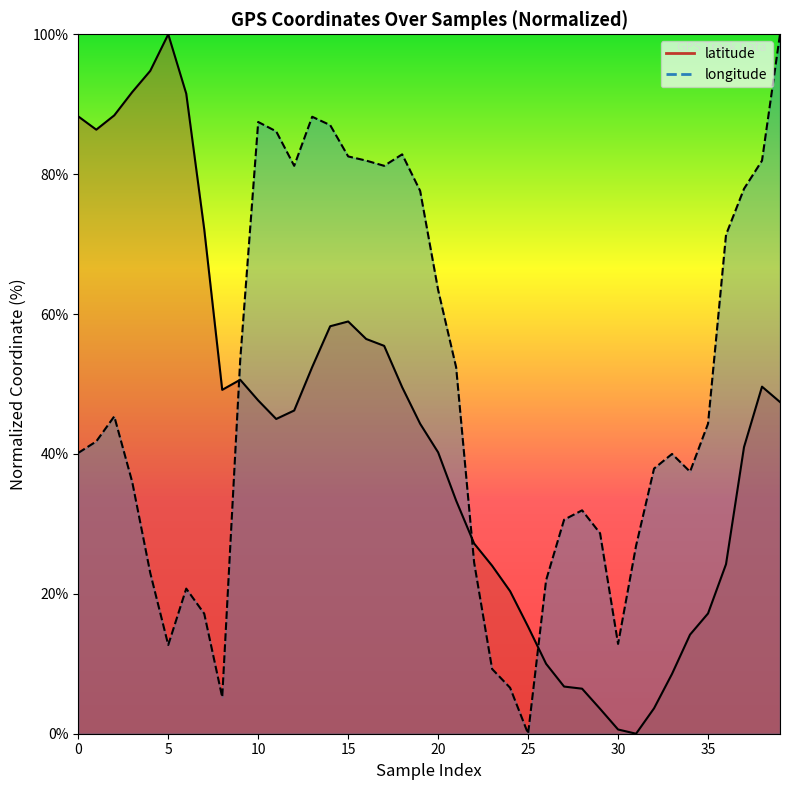

What are all the series names shown in the legend?

latitude, longitude